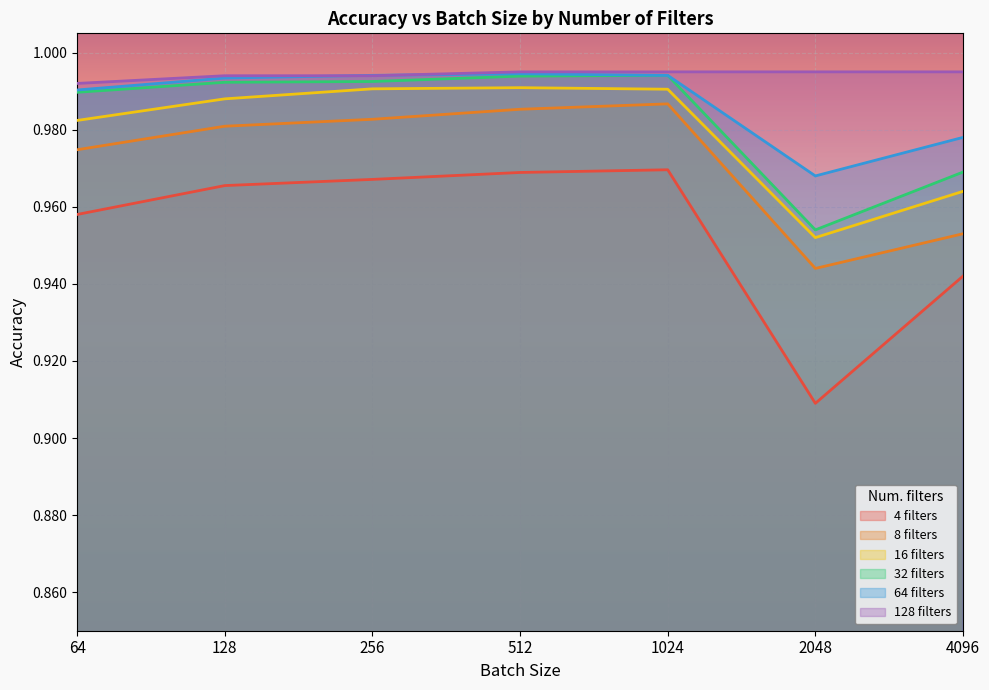

How many 8 filters values are between 0 and 1?

7